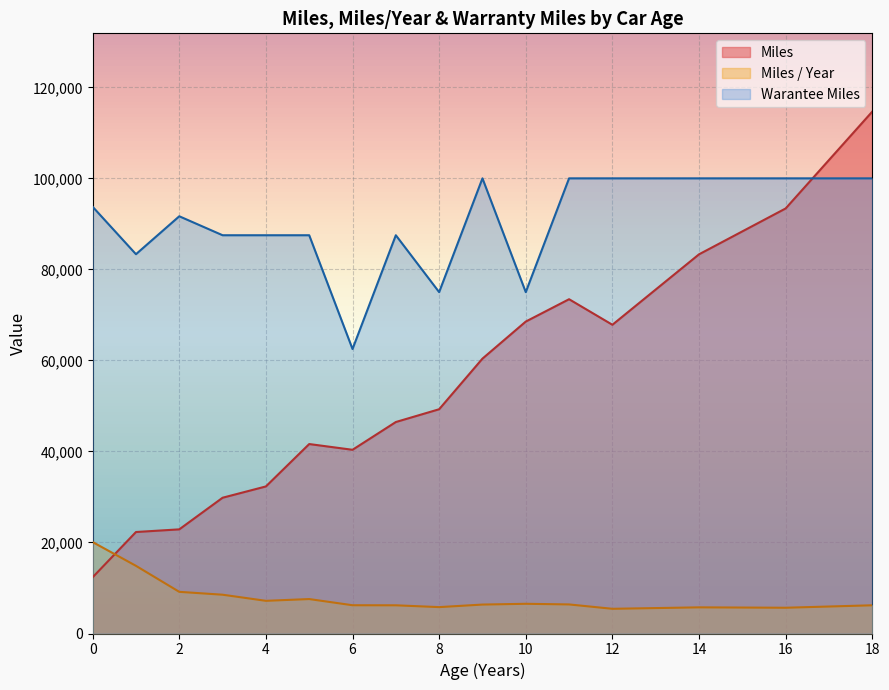

Is the value of Miles / Year at 2 greater than the value of Miles at 6?

No